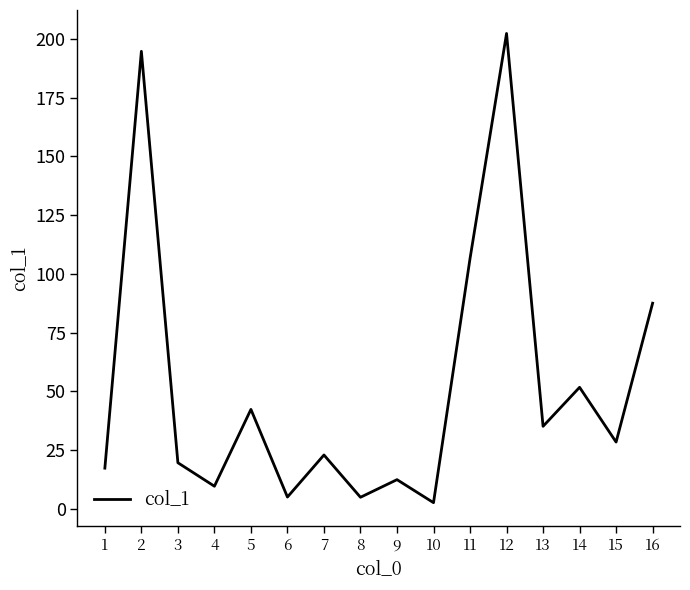

Is this an area chart (filled region under the line)?

No